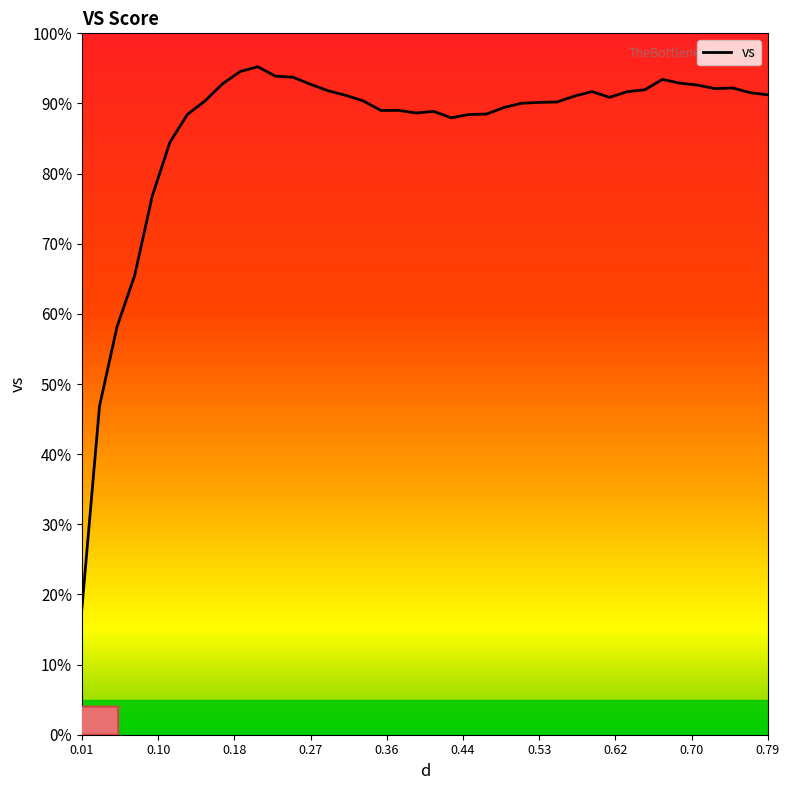

True or false: the data has more than 0 interior local peaks.

True